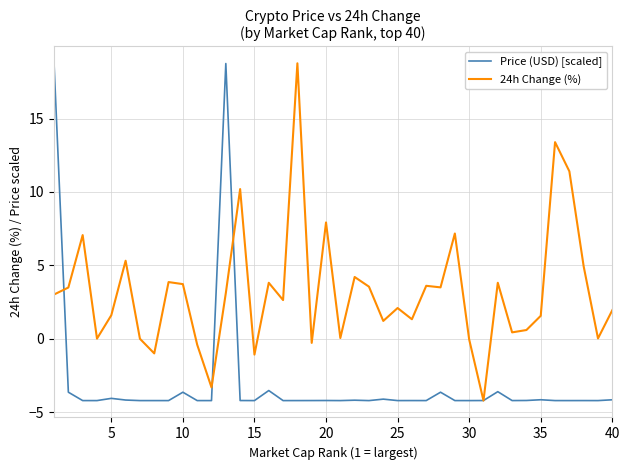

Which series has the largest total across all categories?

24h Change (%)